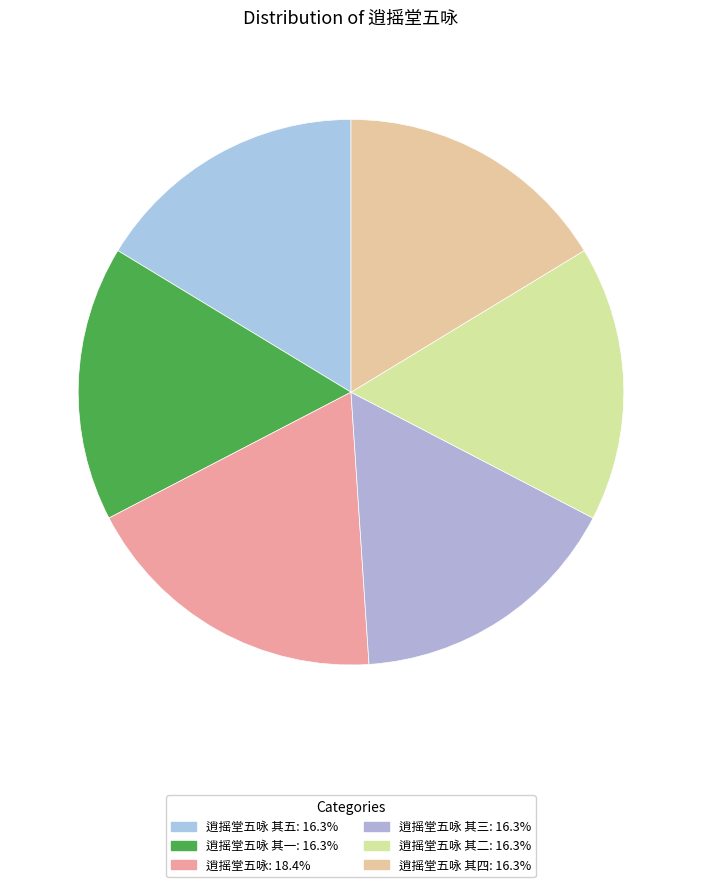

How many segments does this pie chart have?

6